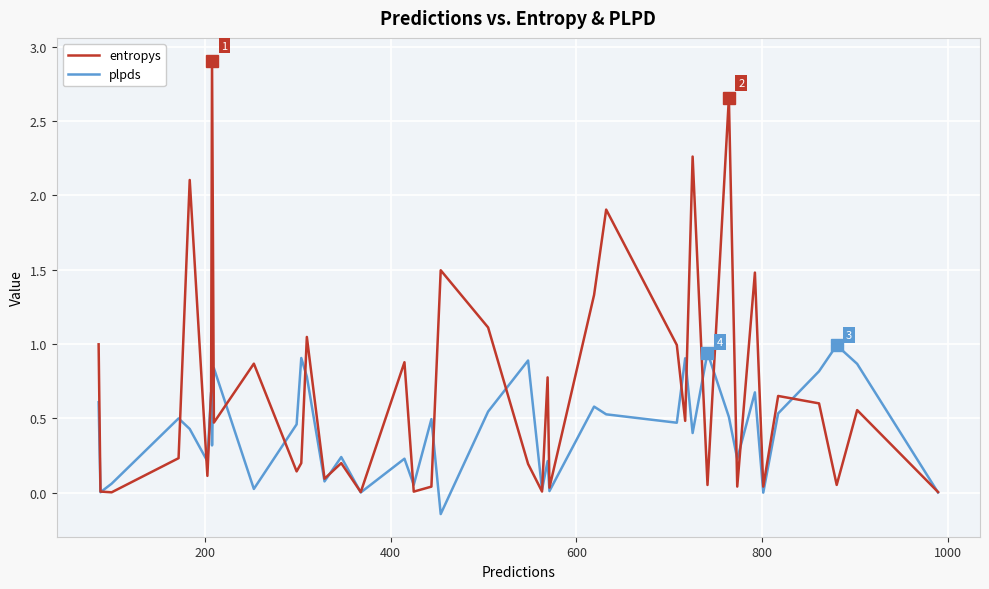

What is the difference between the maximum and minimum values in the plpds series?

1.1